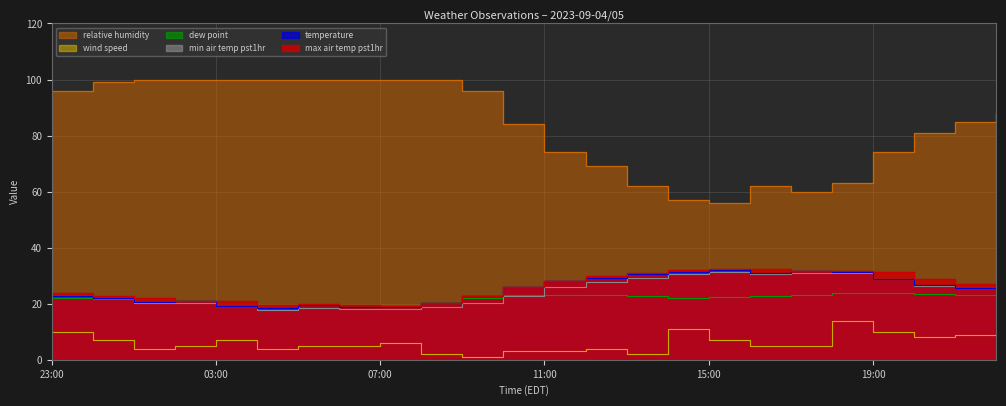

What is the label of the 17th point from the right?

06:00